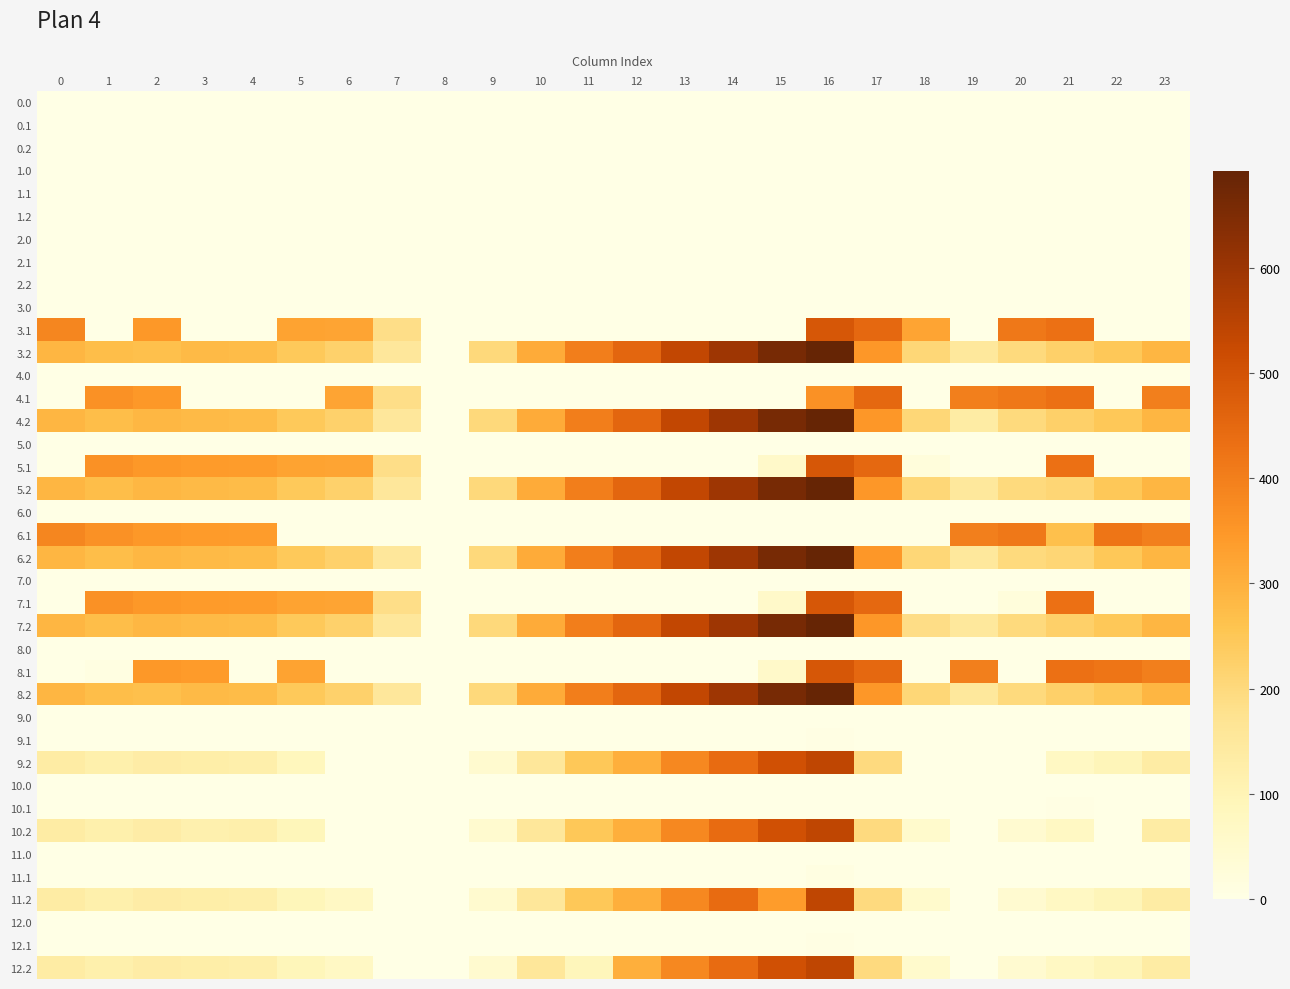

At 0, list the series in order from smallest to largest.

0.0, 0.1, 0.2, 1.0, 1.1, 1.2, 2.0, 2.1, 2.2, 3.0, 4.0, 4.1, 5.1, 6.0, 7.0, 7.1, 8.0, 8.1, 9.0, 9.1, 10.0, 10.1, 11.0, 11.1, 12.0, 12.1, 5.0, 9.2, 10.2, 11.2, 12.2, 3.2, 4.2, 5.2, 6.2, 7.2, 8.2, 3.1, 6.1